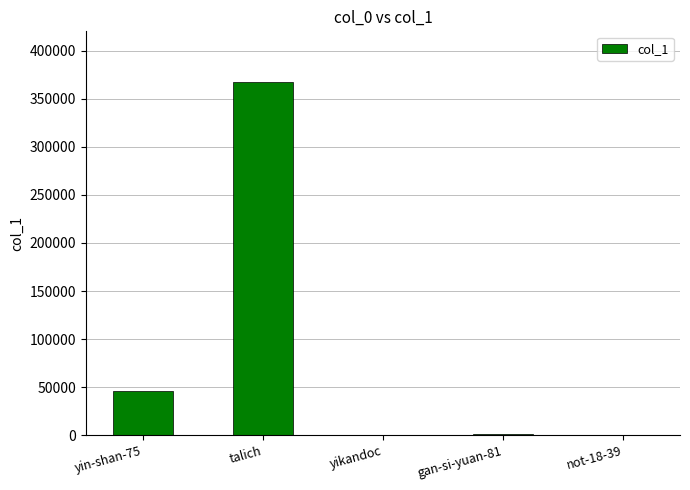

Does the chart contain stacked bars?

No